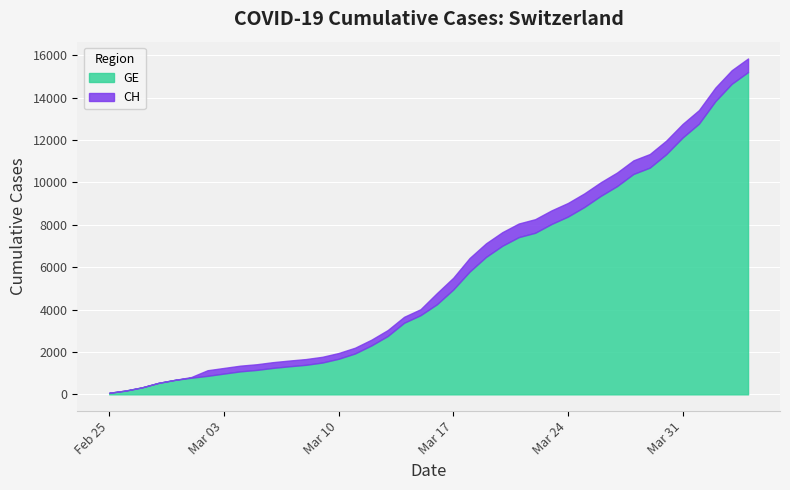

What is the label of the 4th point from the right?

2020-04-01